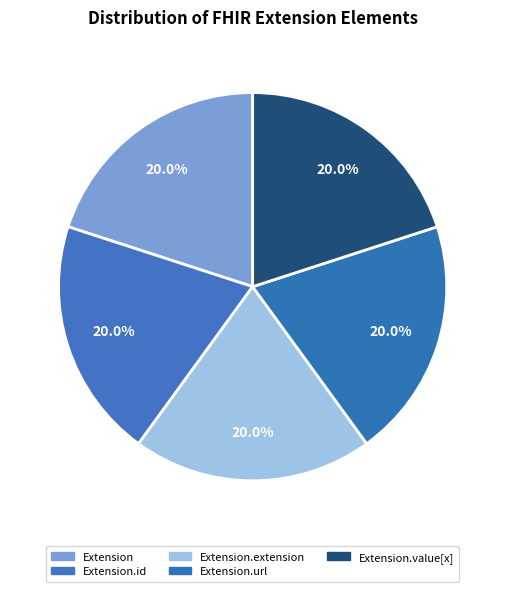

Is Extension.extension the majority of the pie?

No